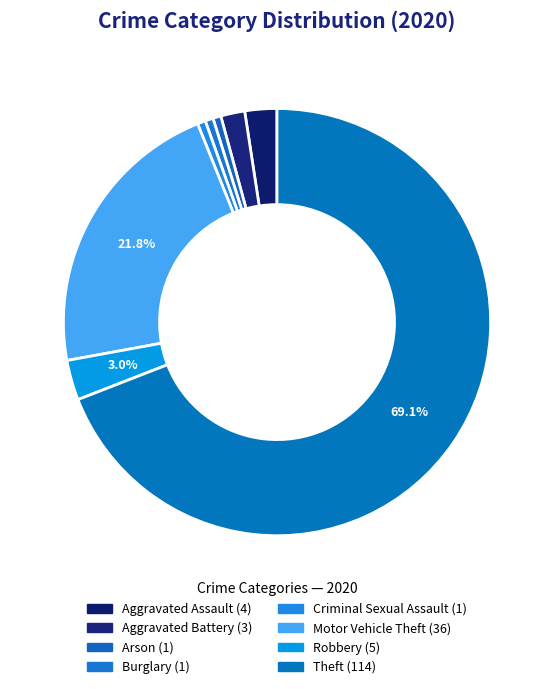

Which category accounts for the majority?

Theft